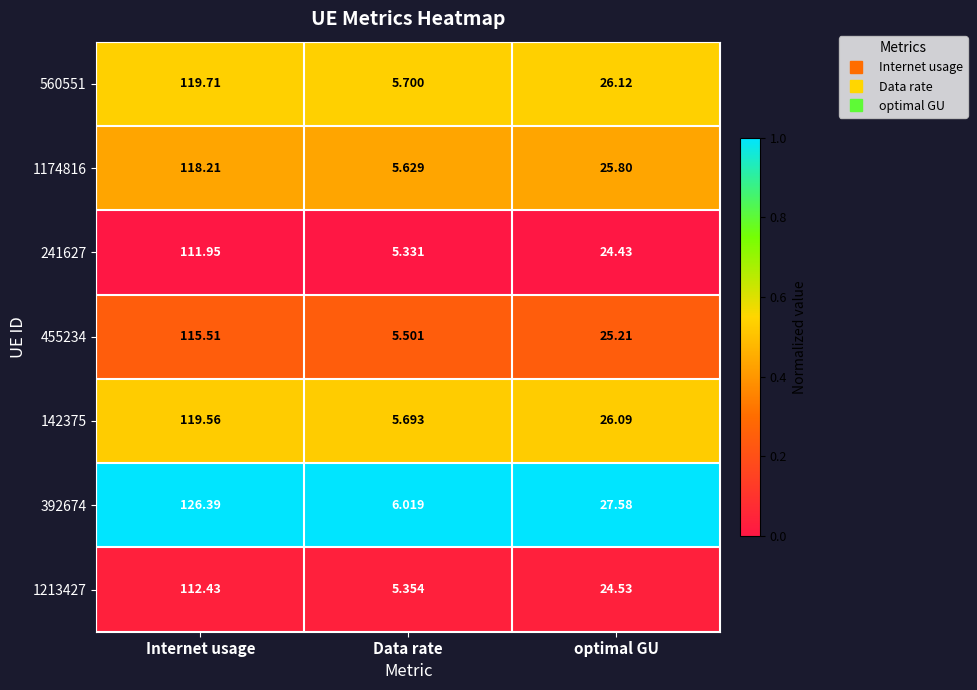

At which category does the chart reach its peak across all series?

Internet usage